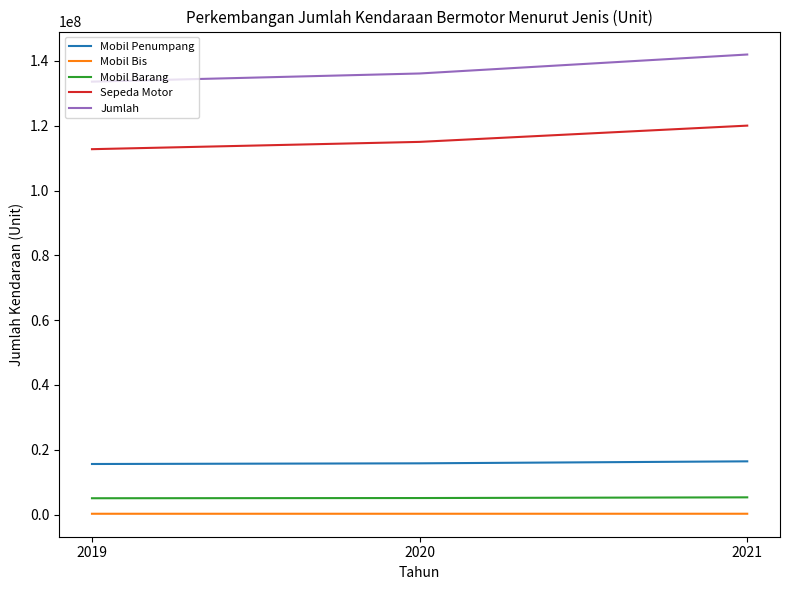

Is the value of Mobil Penumpang at 2019 greater than the value of Mobil Bis at 2019?

Yes